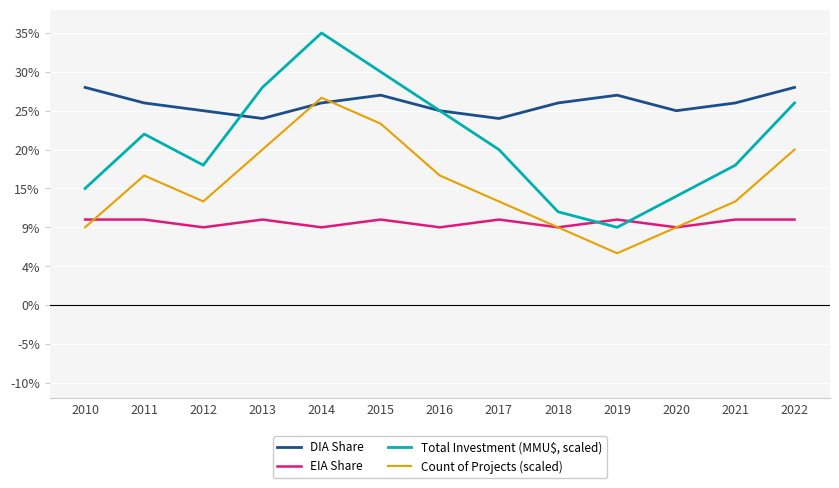

What is the sum of all Total Investment (MMU$, scaled) values?

2.7